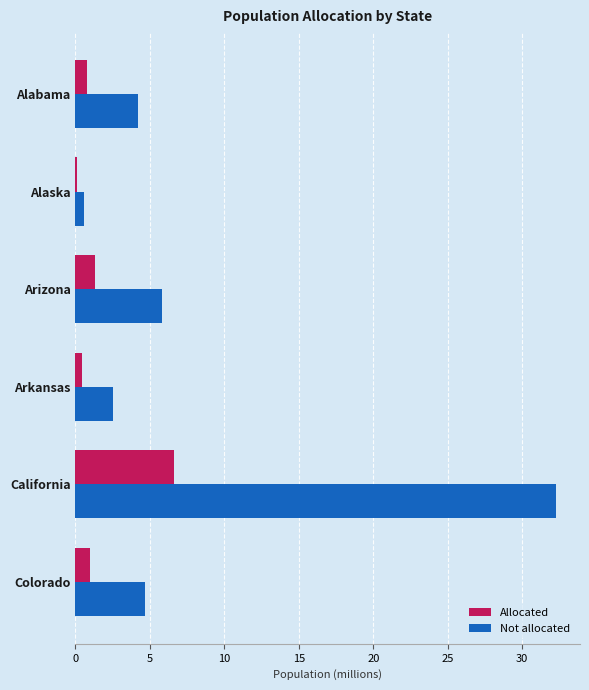

True or false: Allocated has a value of 0.8 at Alabama.

True